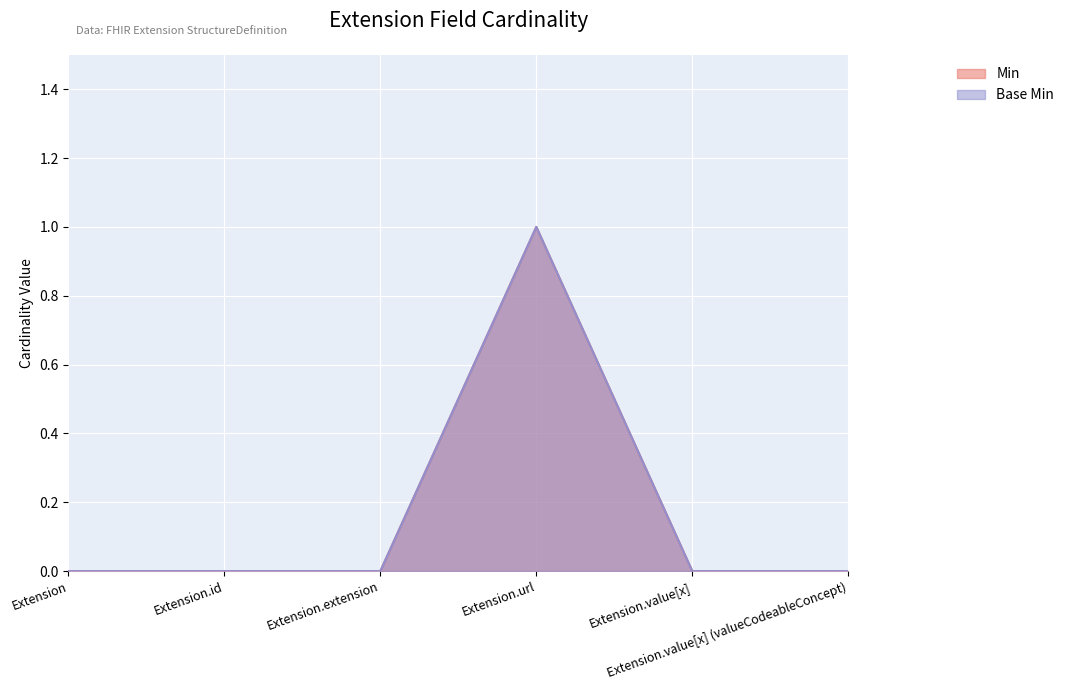

Rank the series at Extension.value[x] from lowest to highest value.

Min, Base Min